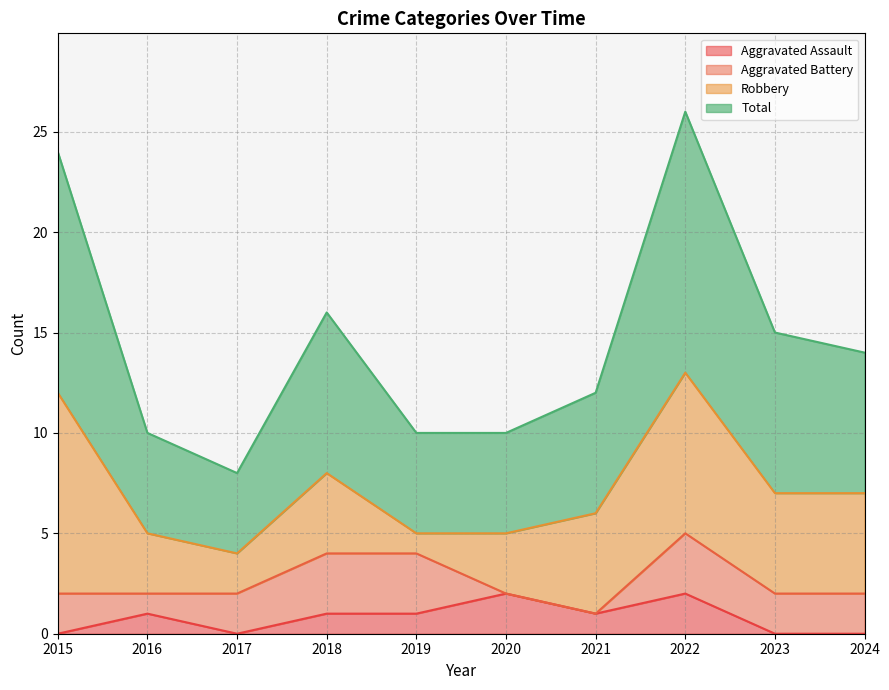

At which category does Total reach its first local peak?

2018